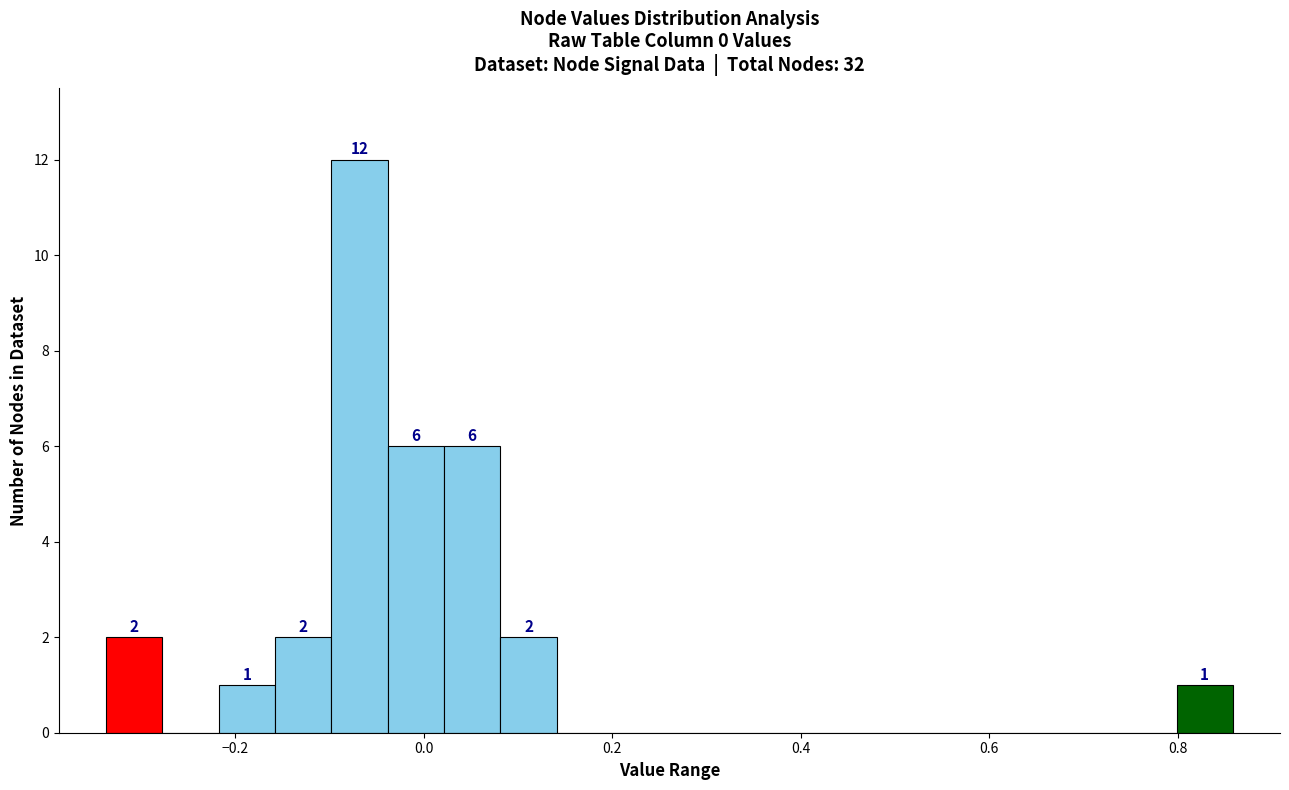

Around what value on the x-axis is the tallest bar? Give the approximate position of its centre, as read against the axis.

-0.06